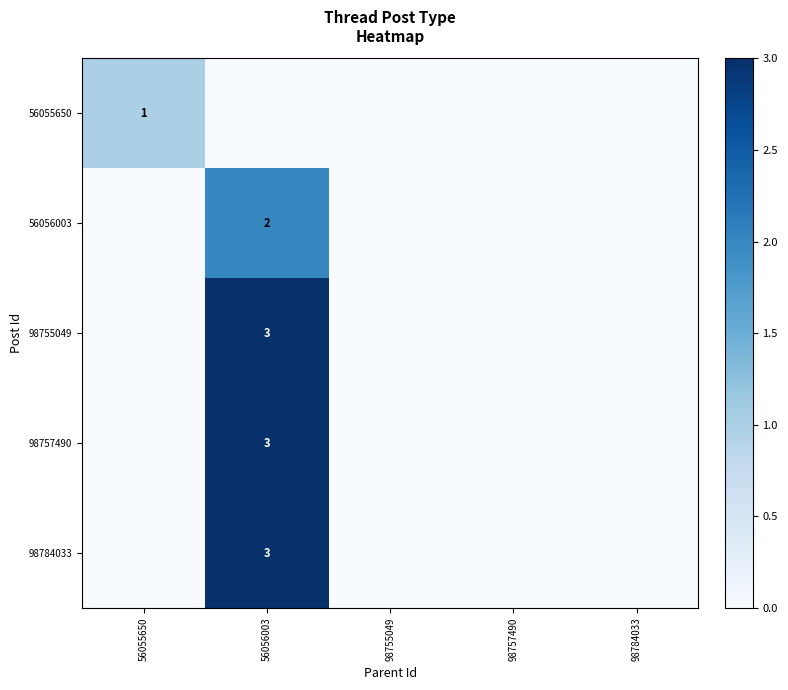

The value of 98784033 at 56056003 is 5. True or false?

False